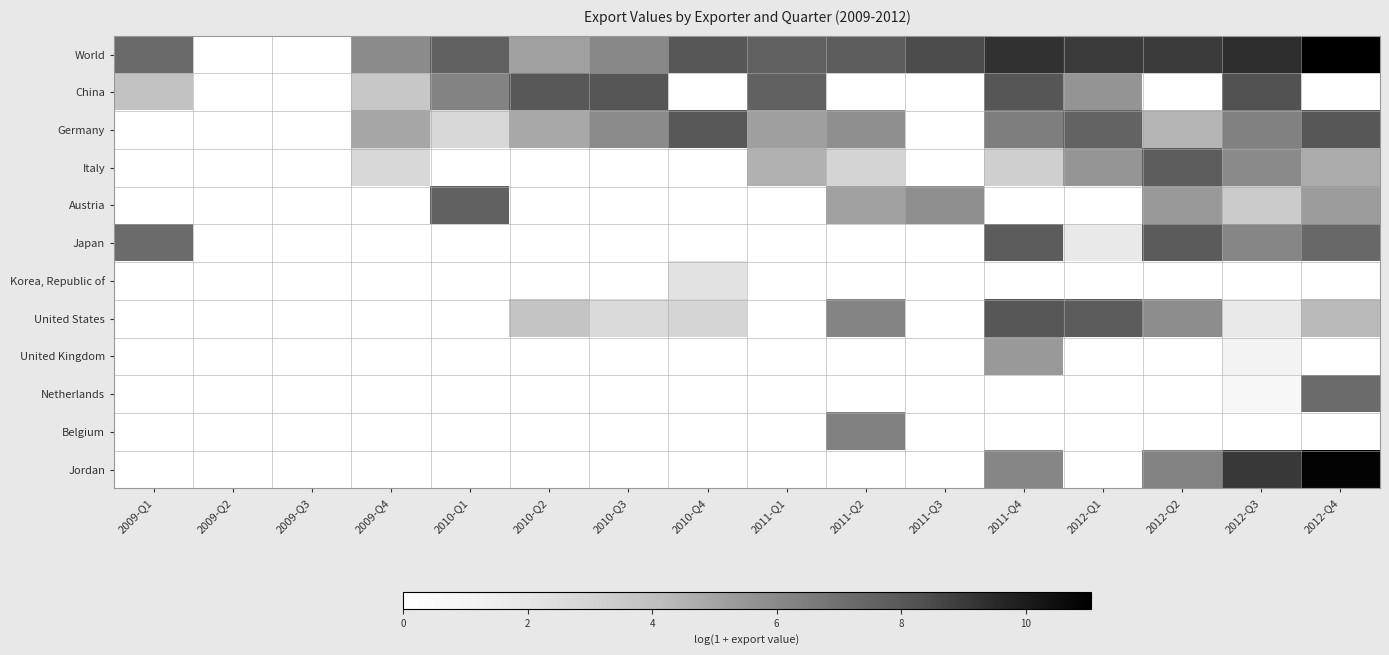

Which series has the largest total across all categories?

World